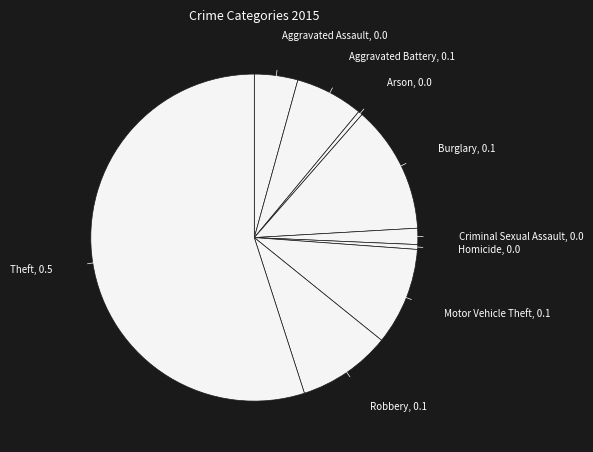

Which slice represents more than half of the pie?

Theft